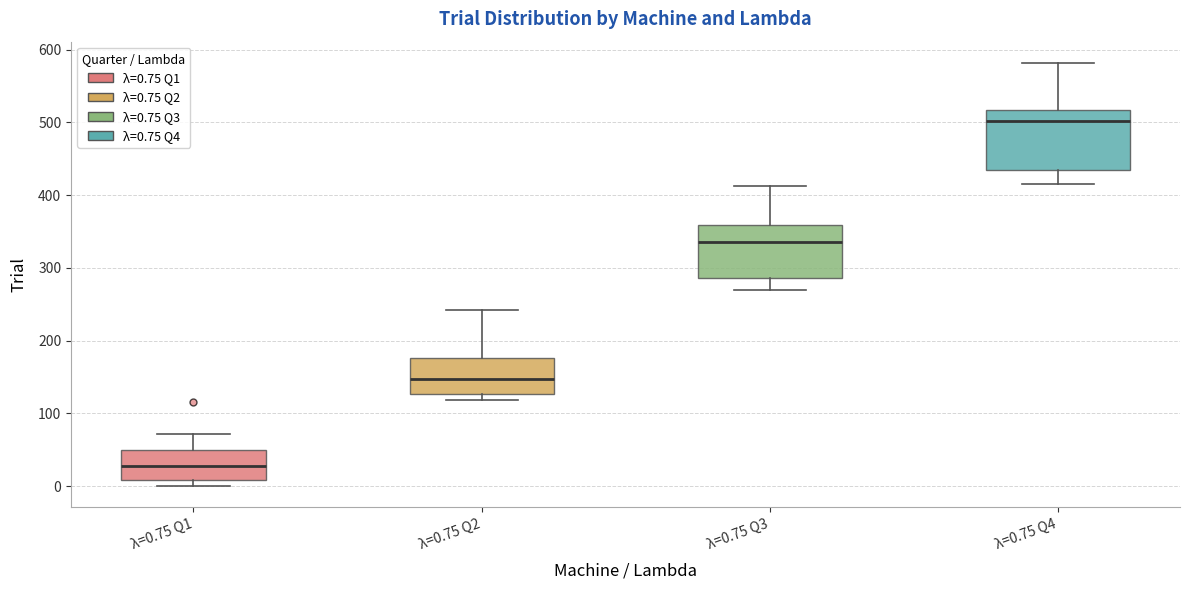

Reading left to right, transcribe this box plot: for each box, give where its median line is, the range the box spans, and where its two whiskers end, as read against the y-axis. The values are not printed on the chart, so give them approximately, as read against the axis.

λ=0.75 Q1: median 30, box 10 to 50, whiskers 0 to 70
λ=0.75 Q2: median 150, box 130 to 180, whiskers 120 to 240
λ=0.75 Q3: median 340, box 290 to 360, whiskers 270 to 410
λ=0.75 Q4: median 500, box 440 to 520, whiskers 420 to 580